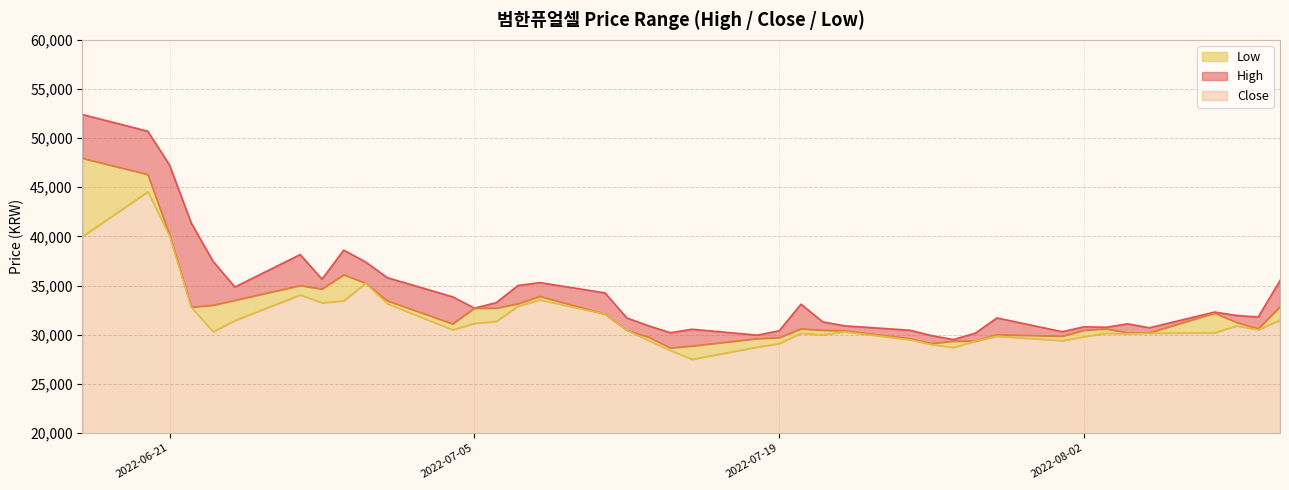

What are all the series names shown in the legend?

Low, High, Close